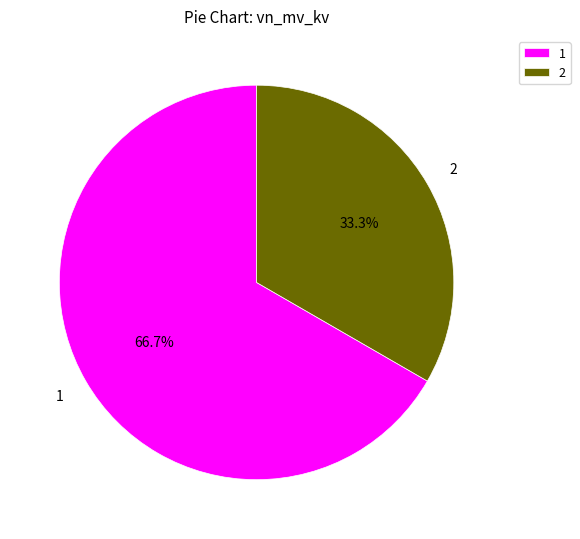

Rank the categories by value from highest to lowest.

1, 2